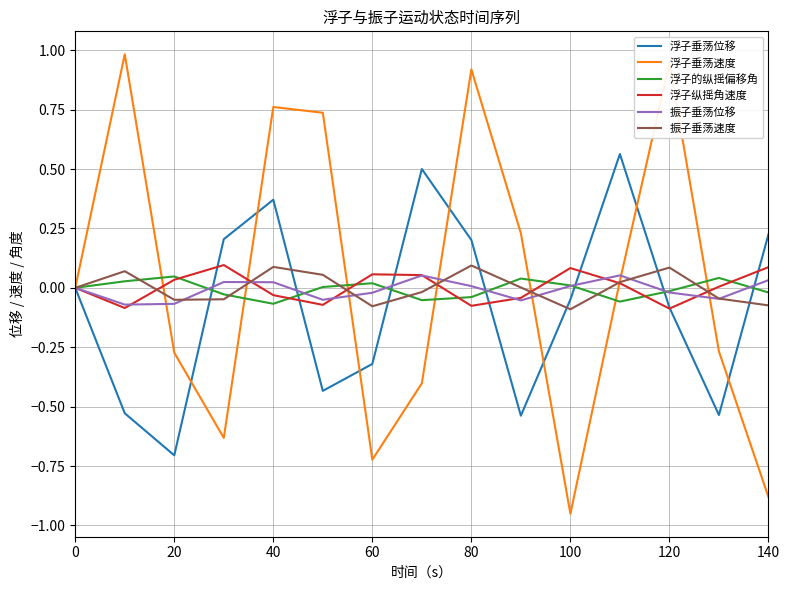

Which series has the largest range (max minus min)?

浮子垂荡速度